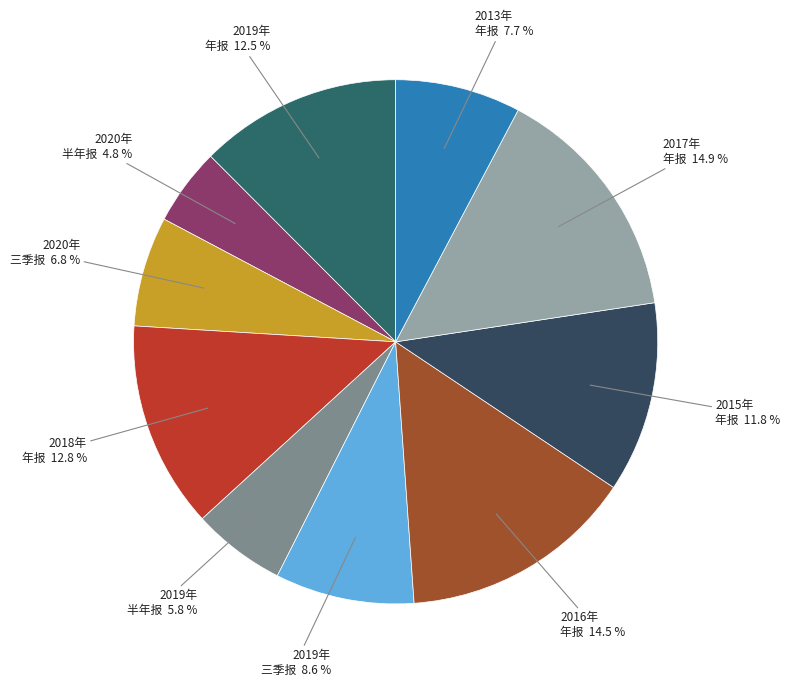

How much of the chart is everything except 2016年 年报?

85.5%